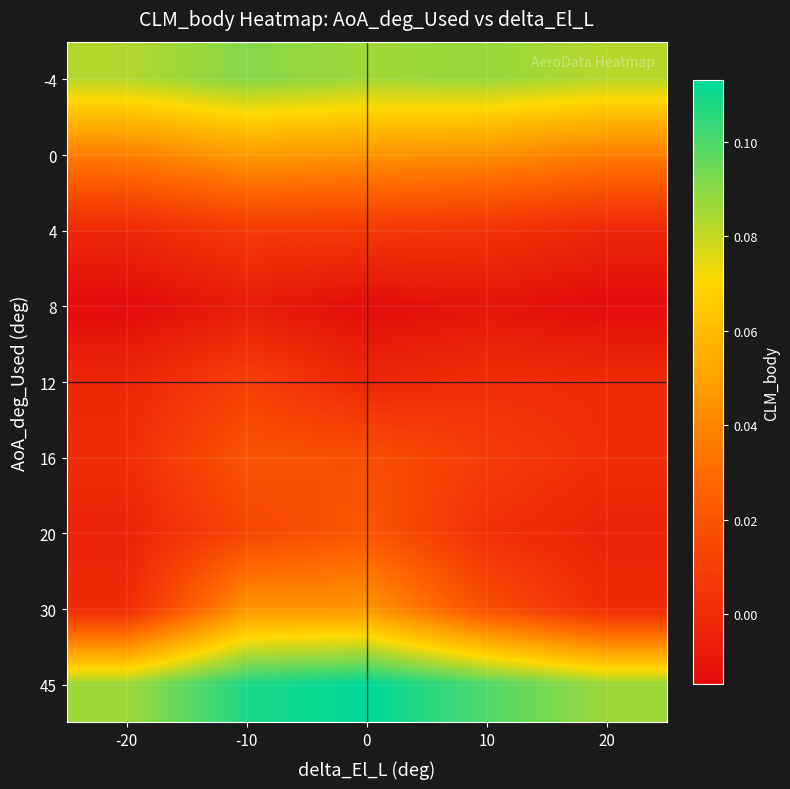

Reading left to right, what are all the values shown in this chart?

-4: -20=0.1	-10=0.1	0=0.1	10=0.1	20=0.1
0: -20=0.0	-10=0.0	0=0.0	10=0.0	20=0.0
4: -20=-0.0	-10=0.0	0=0.0	10=0.0	20=-0.0
8: -20=-0.0	-10=-0.0	0=-0.0	10=-0.0	20=-0.0
12: -20=-0.0	-10=0.0	0=-0.0	10=0.0	20=0.0
16: -20=0.0	-10=0.0	0=0.0	10=0.0	20=0.0
20: -20=-0.0	-10=0.0	0=0.0	10=0.0	20=-0.0
30: -20=-0.0	-10=0.0	0=0.0	10=0.0	20=-0.0
45: -20=0.1	-10=0.1	0=0.1	10=0.1	20=0.1